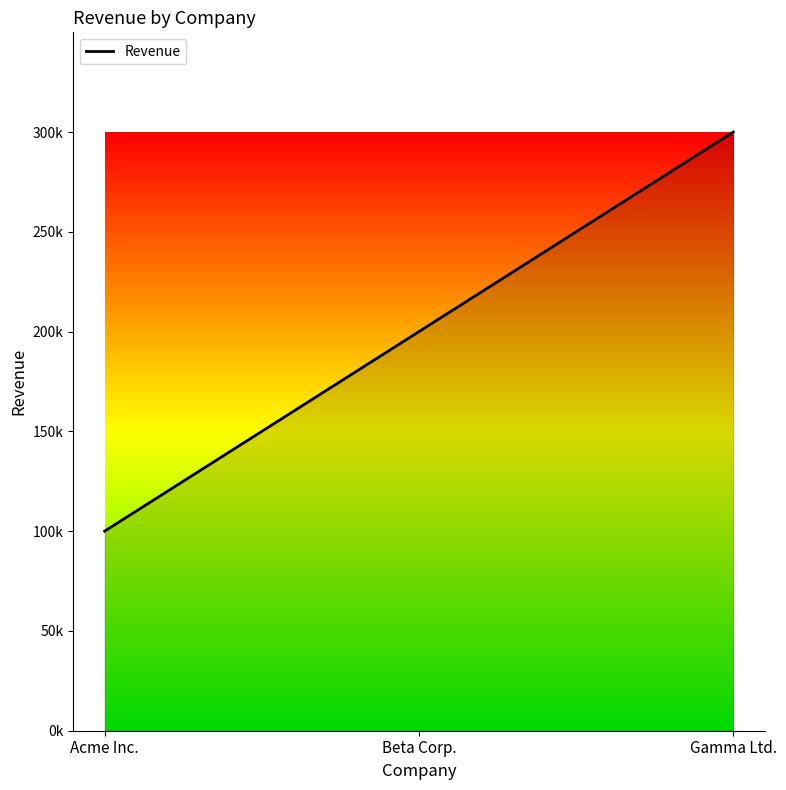

What is the label of the 3rd point from the left?

Gamma Ltd.